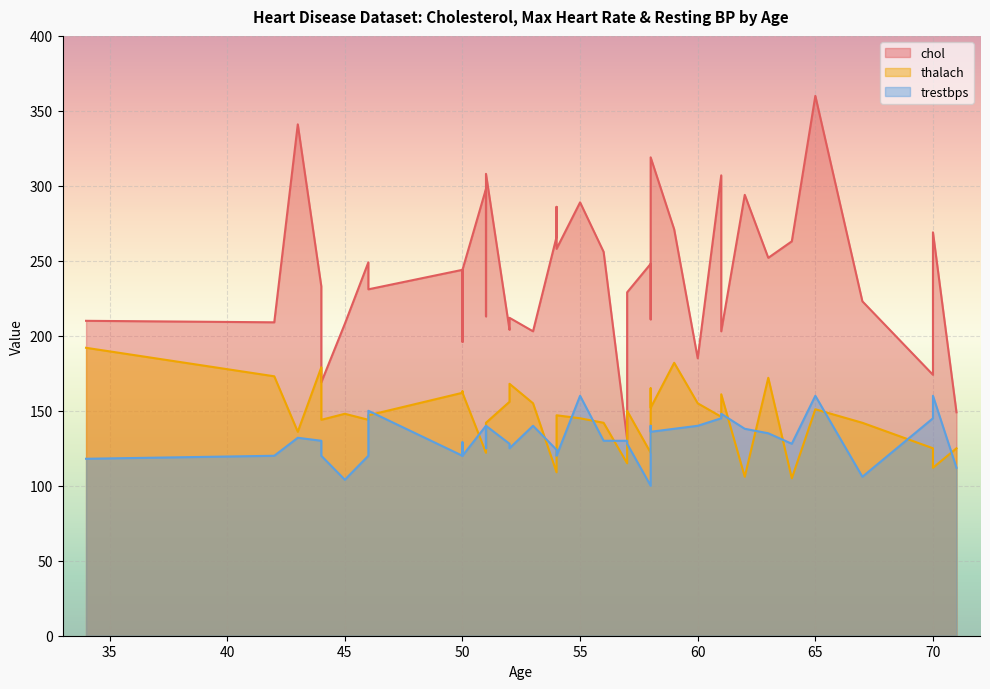

True or false: chol and thalach intersect in this chart.

False